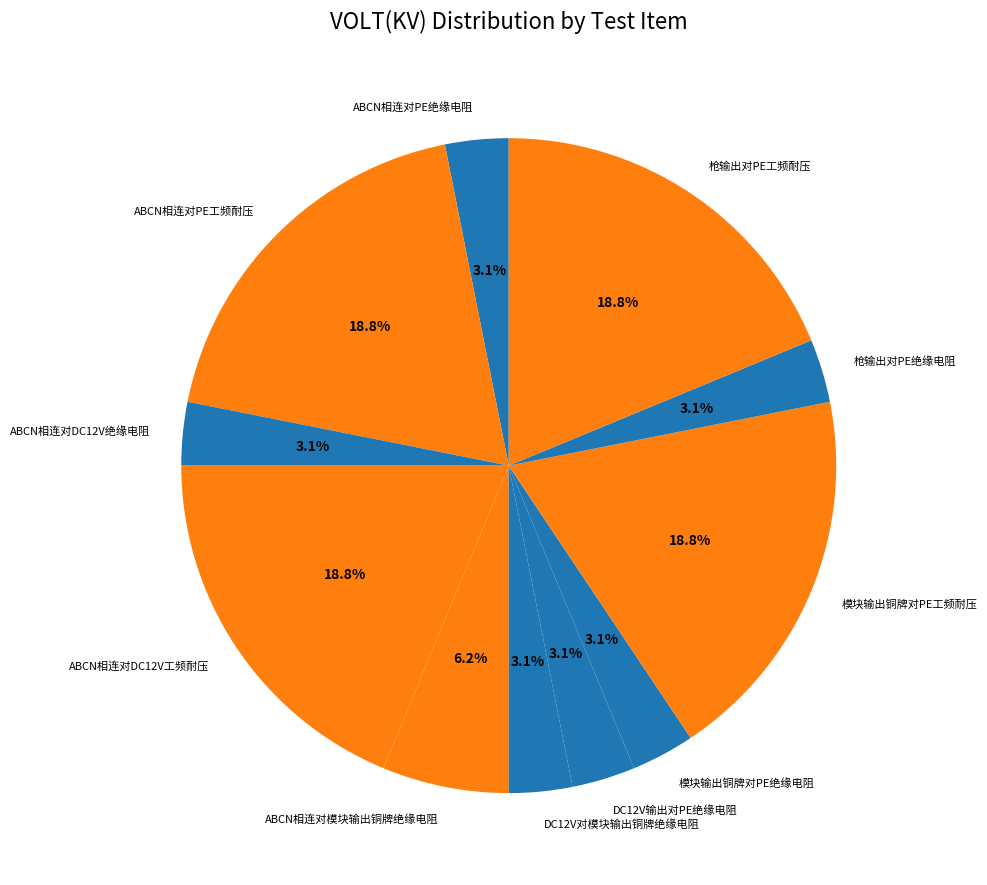

To the nearest percent, what is the average slice percentage?

9%